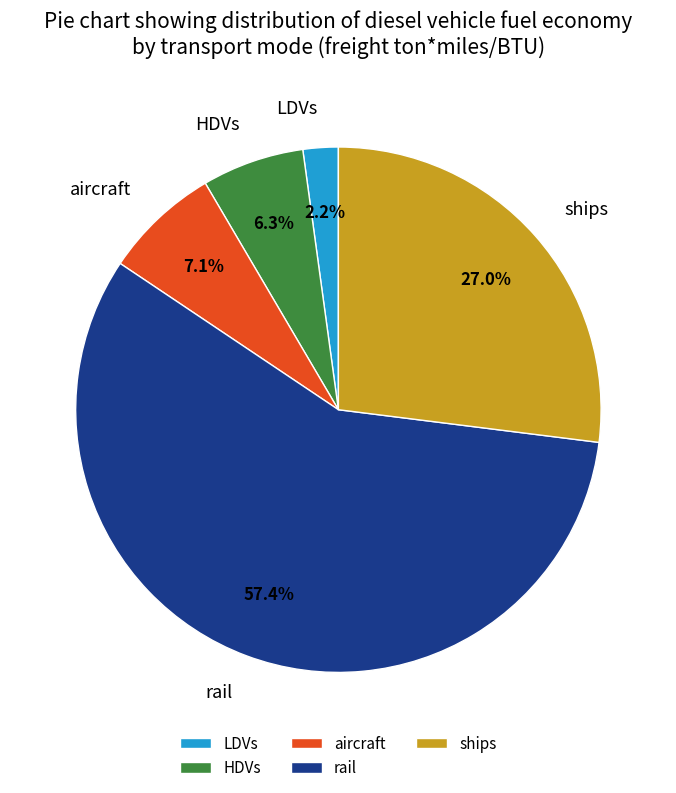

What is the smallest slice in the pie chart?

LDVs